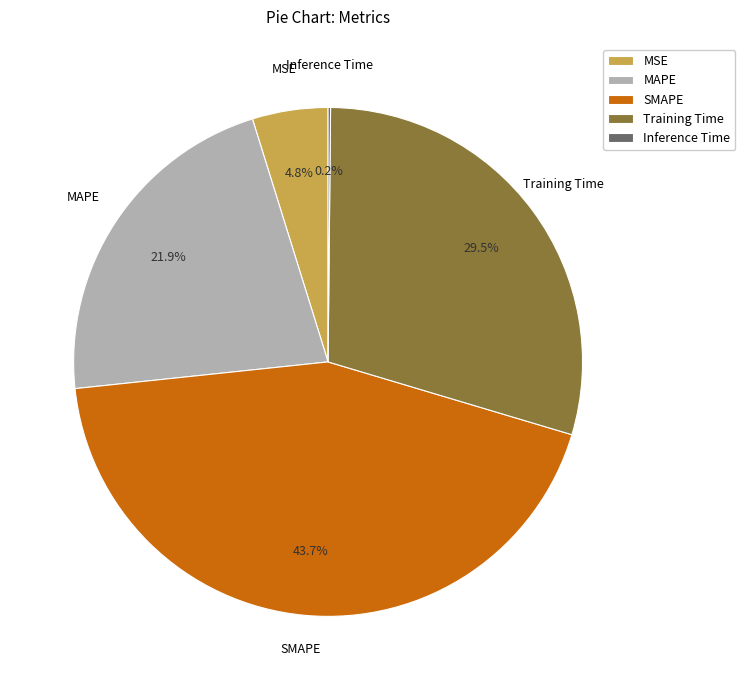

Does MAPE represent more than half of the total?

No